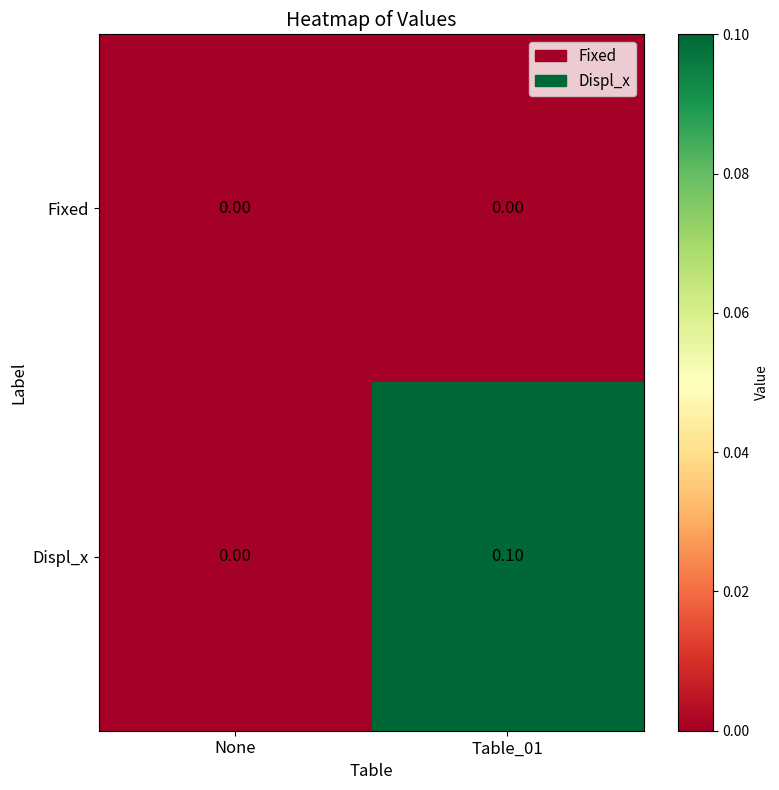

Which series has the widest spread of values?

Displ_x